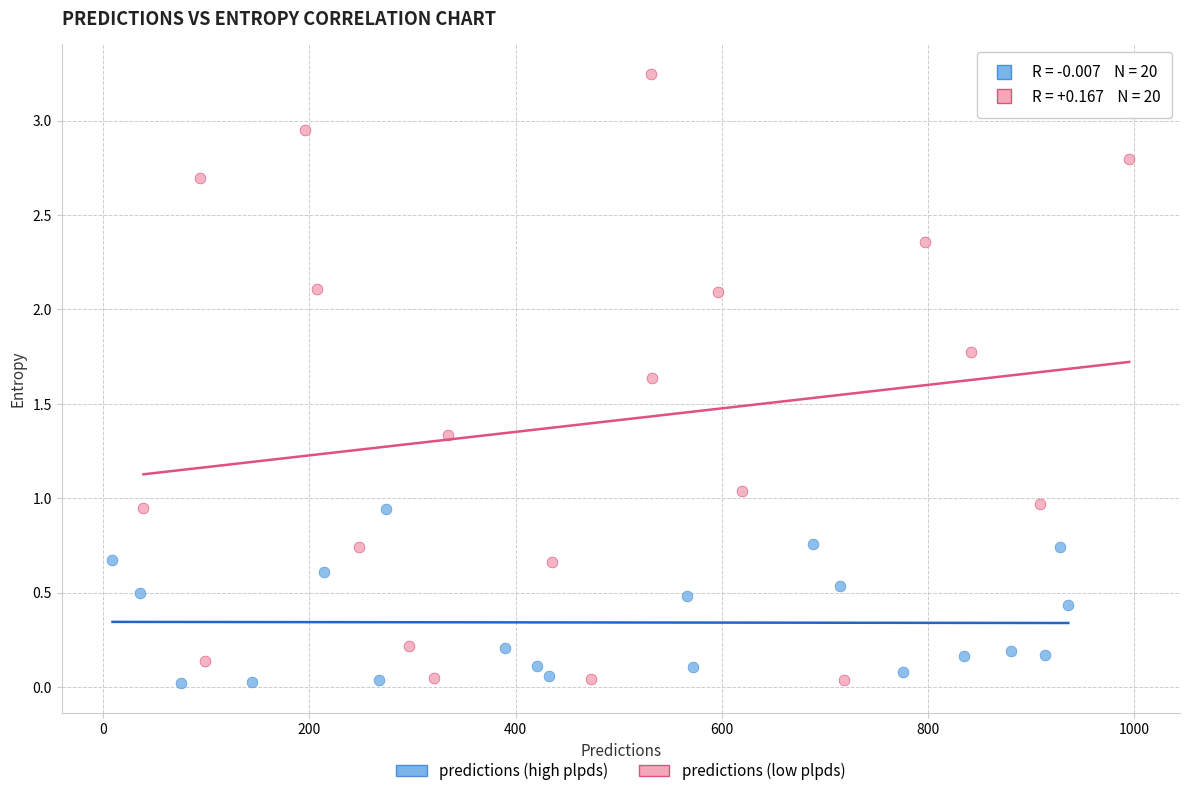

Which series has the largest Y range (max minus min)?

predictions (low plpds)